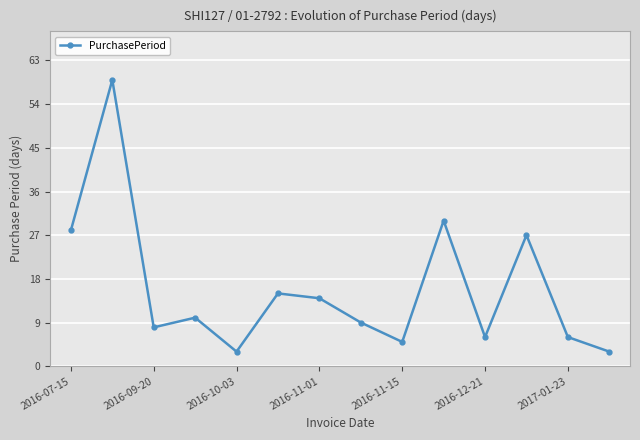

How many categories are shown in the chart?

14